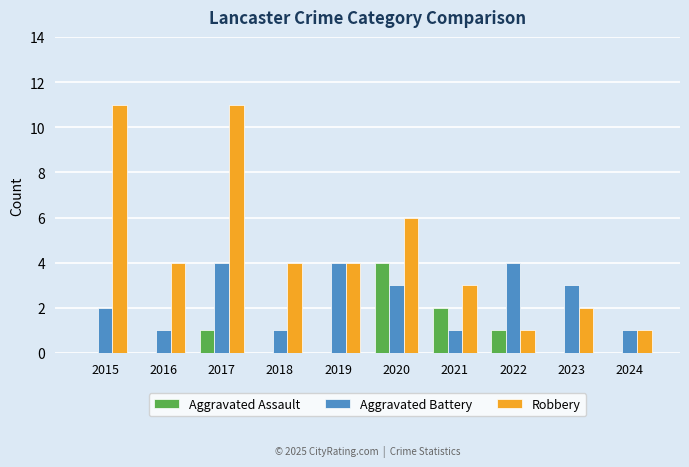

Between 2015 and 2022, which series saw the biggest shift?

Robbery